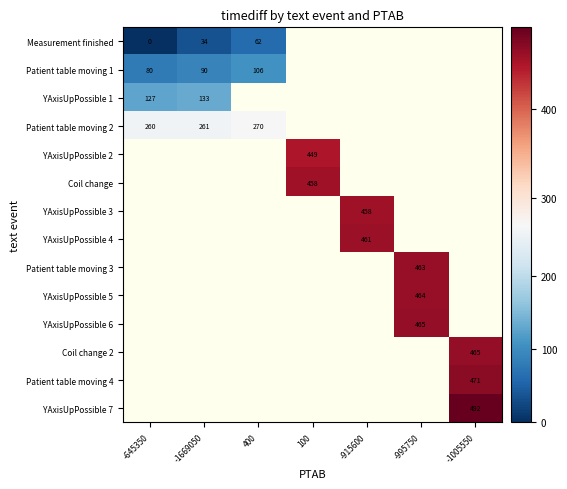

The value of YAxisUpPossible 1 at -1669050 is 228.2. True or false?

False